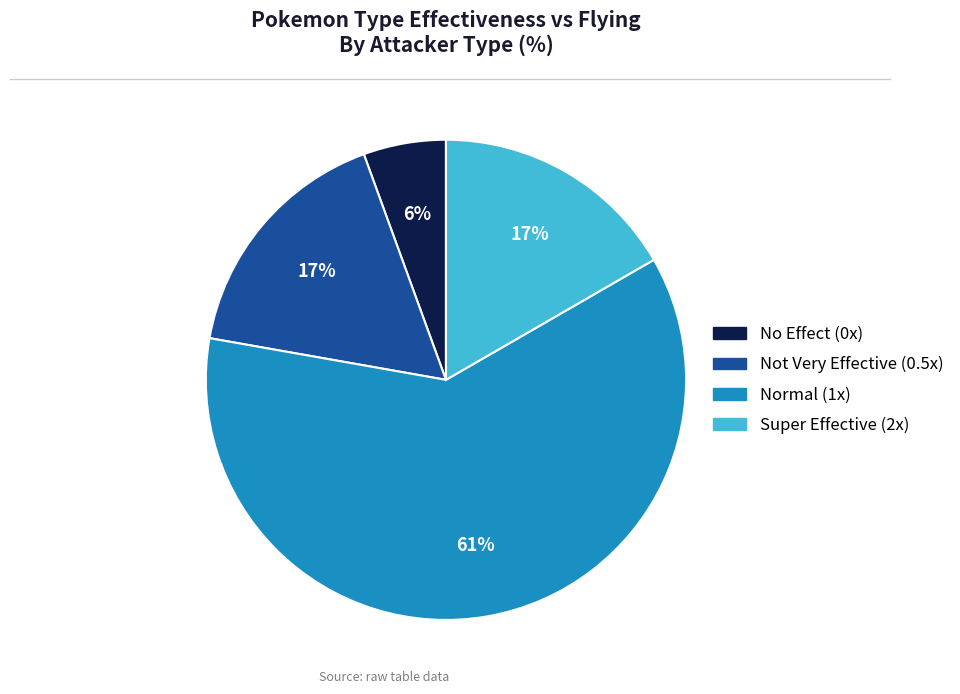

Is there any slice that represents more than half of the pie?

Yes